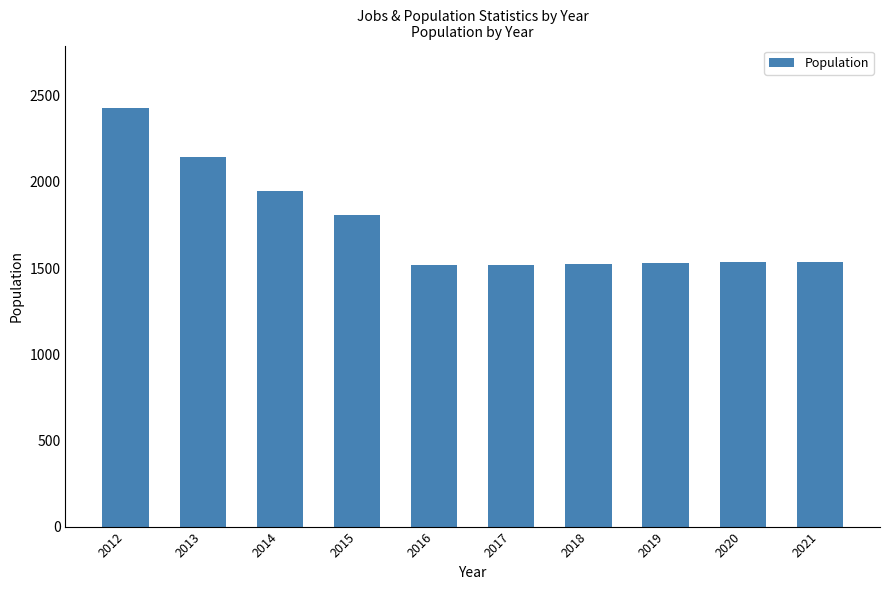

What is the smallest value displayed?

1517